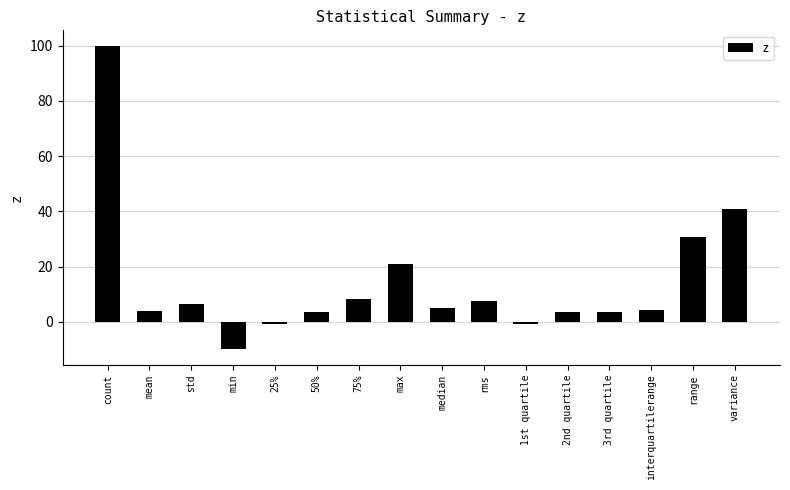

How many series are shown in this chart?

1